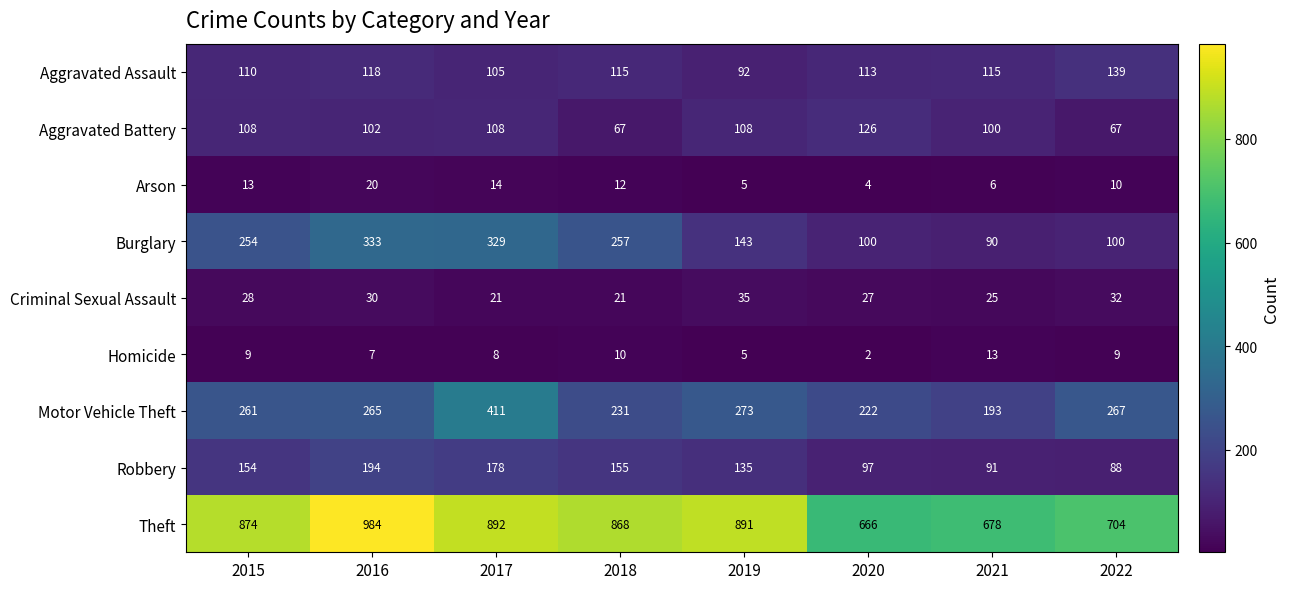

What is the approximate value of Motor Vehicle Theft at 2020, to the nearest 5?

220